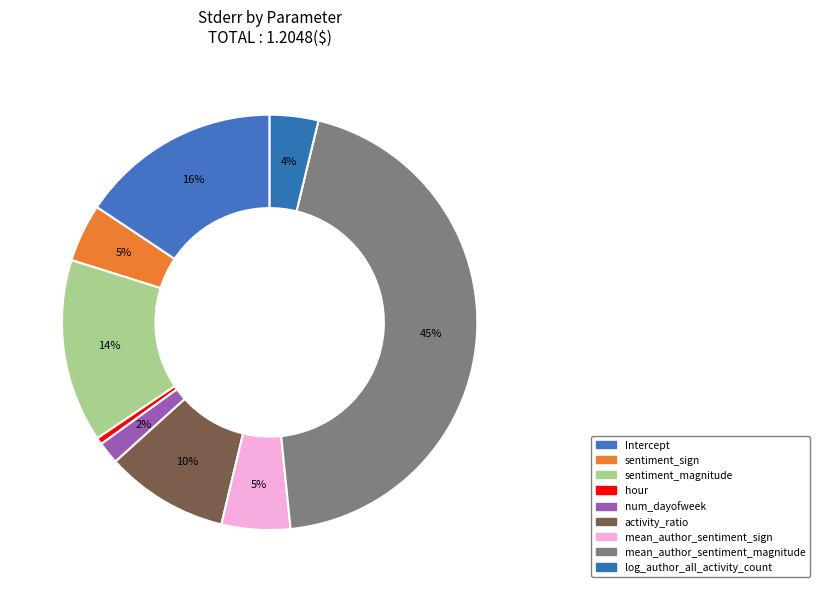

Which category has the smallest portion of the pie?

hour